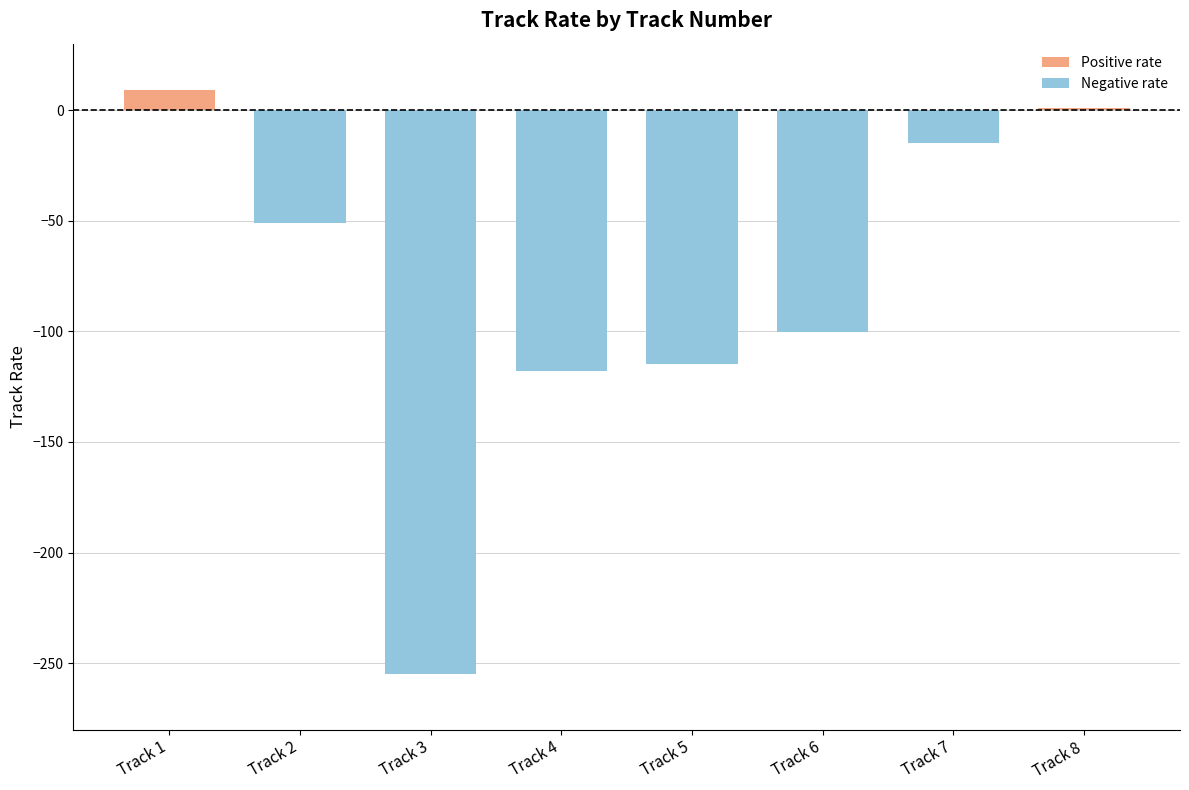

Reading left to right, transcribe all the data shown in this chart.

Positive rate: 9.1	0.0	0.0	0.0	0.0	0.0	0.0	1.1
Negative rate: 0.0	-50.9	-255.0	-117.8	-114.6	-100.2	-14.8	0.0